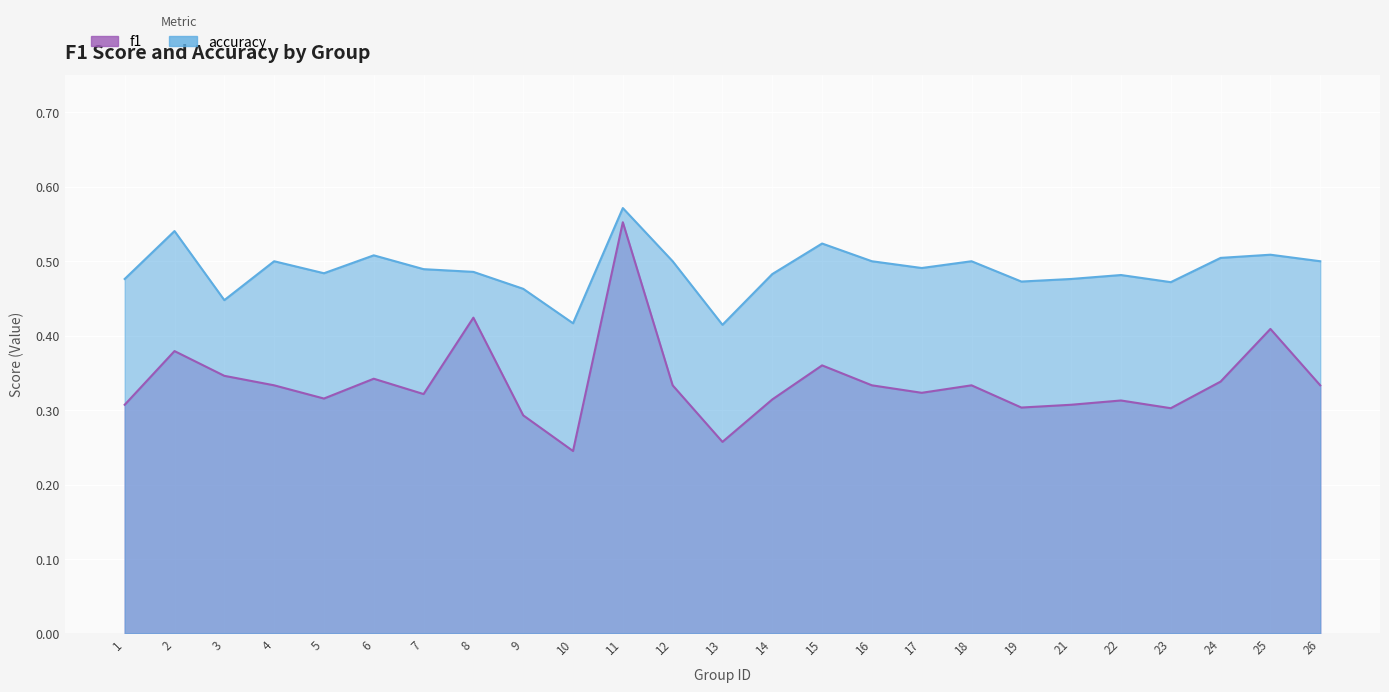

Which label corresponds to the largest value in the chart?

11